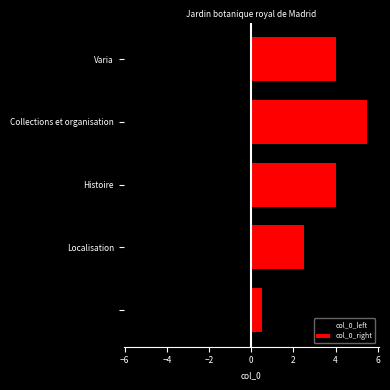

How many data points does each series have?

5